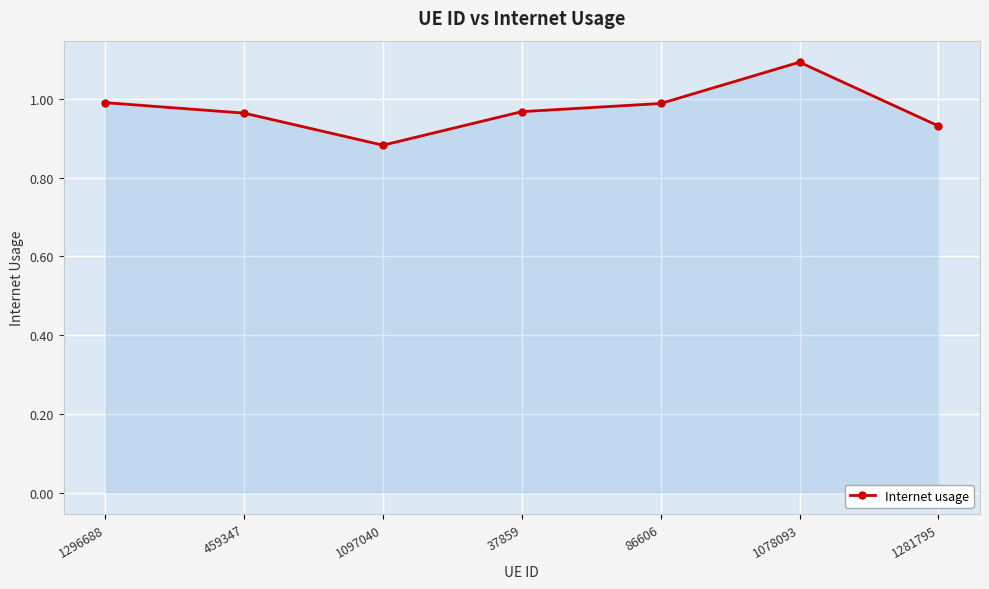

Where is the first local minimum?

1097040